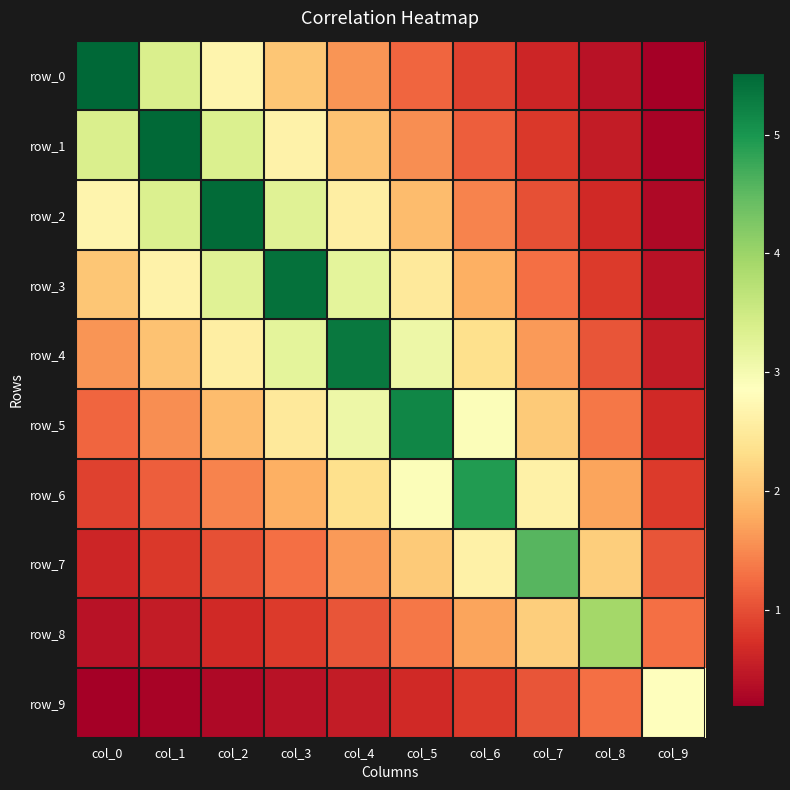

Between col_1 and col_3, which series saw the biggest shift?

row_1